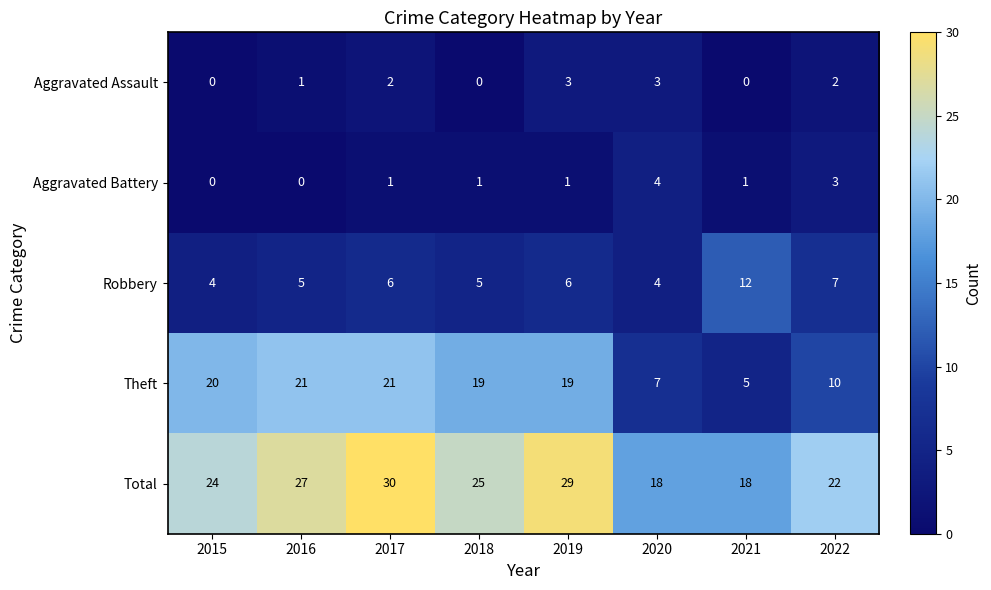

What is the sum of all Aggravated Assault values?

11